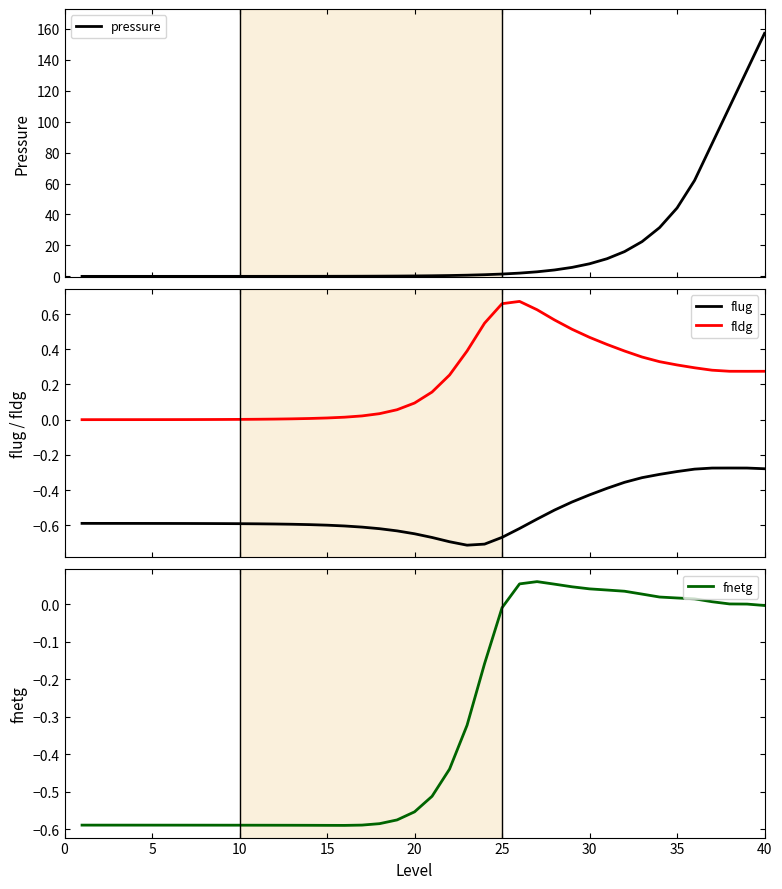

True or false: flug and fldg cross at least once.

False